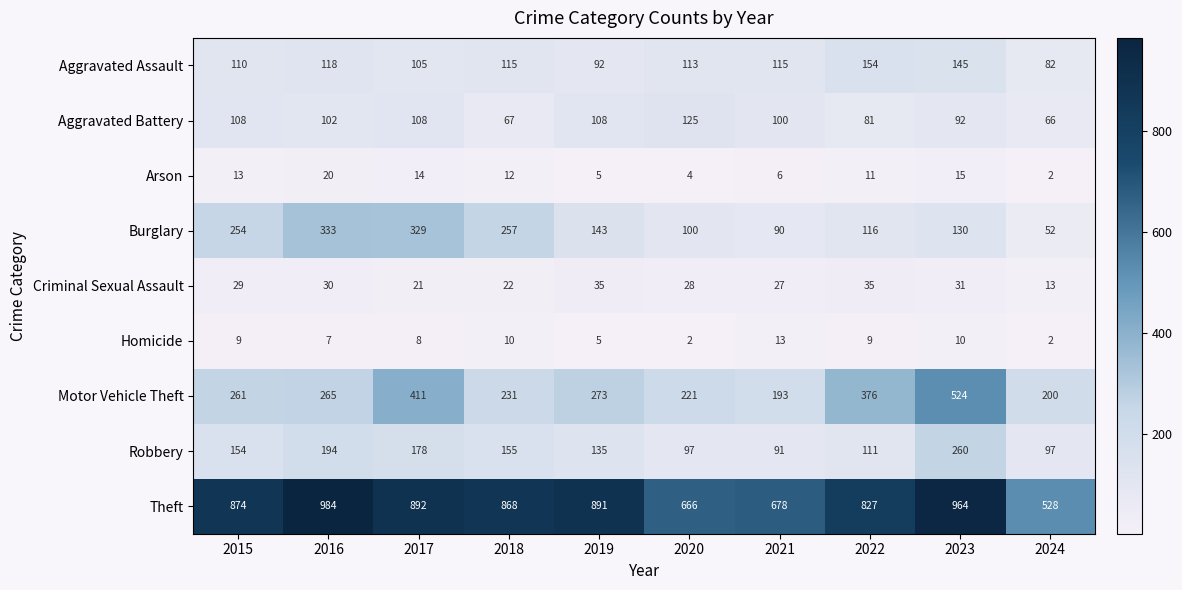

What is the sum of the Aggravated Assault values at 2022 and 2015?

264